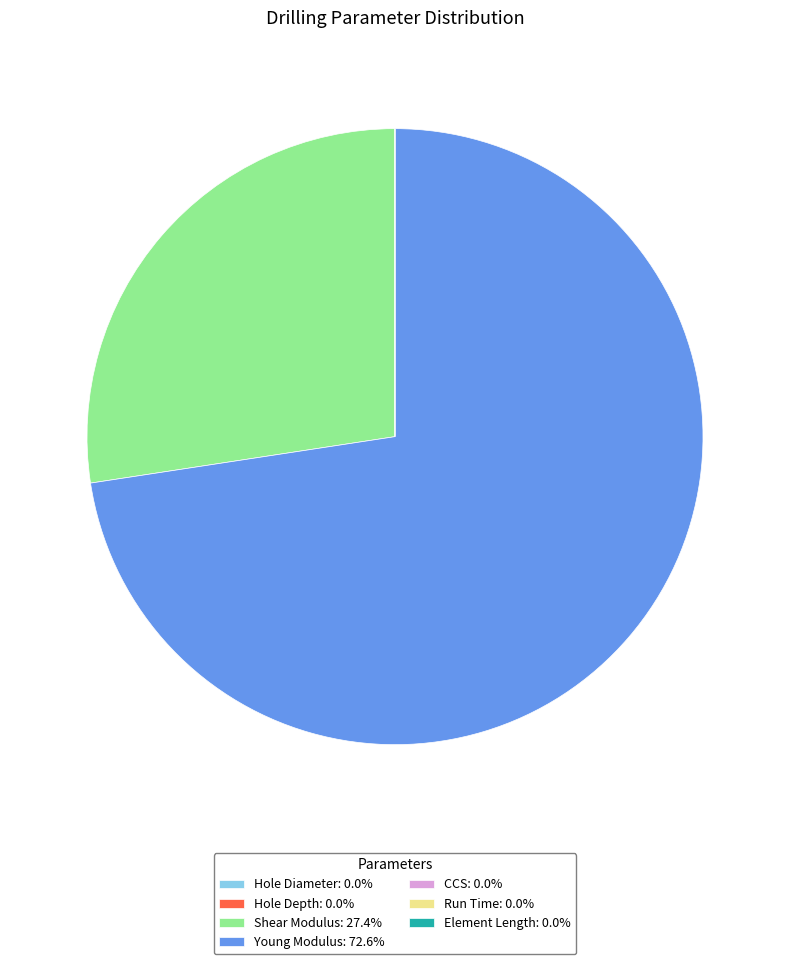

Does any single category account for the majority?

Yes